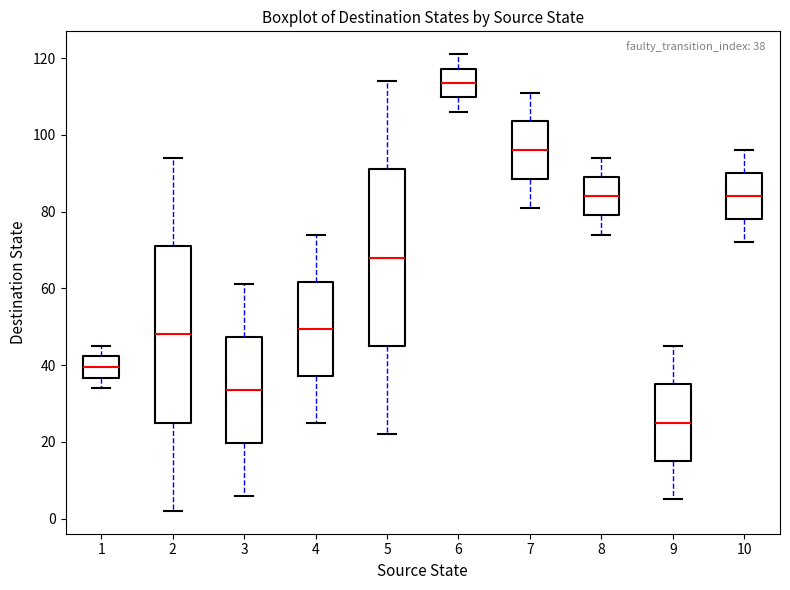

Which box has the highest median line?

6